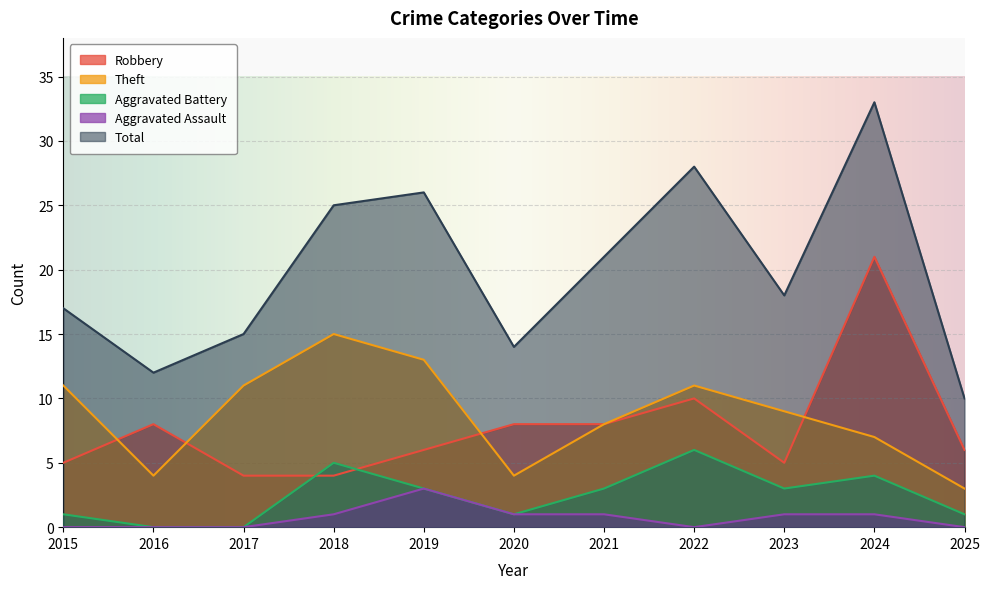

List the labels in order of Total value, smallest first.

2025, 2016, 2020, 2017, 2015, 2023, 2021, 2018, 2019, 2022, 2024